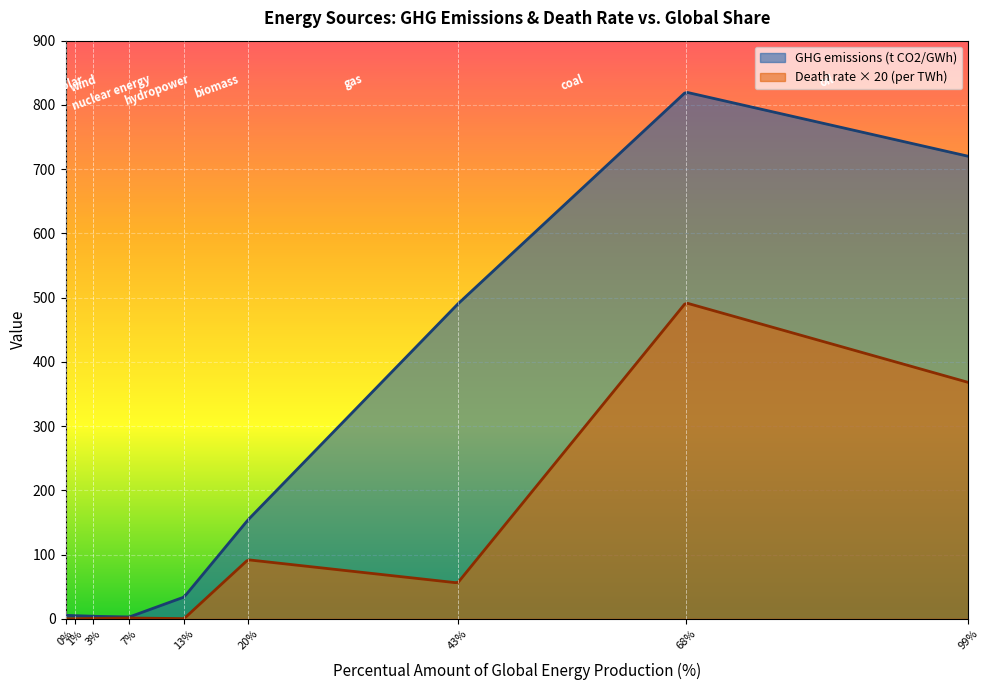

The Death rate (per TWh) series shows 7.7 at oil. True or false?

False